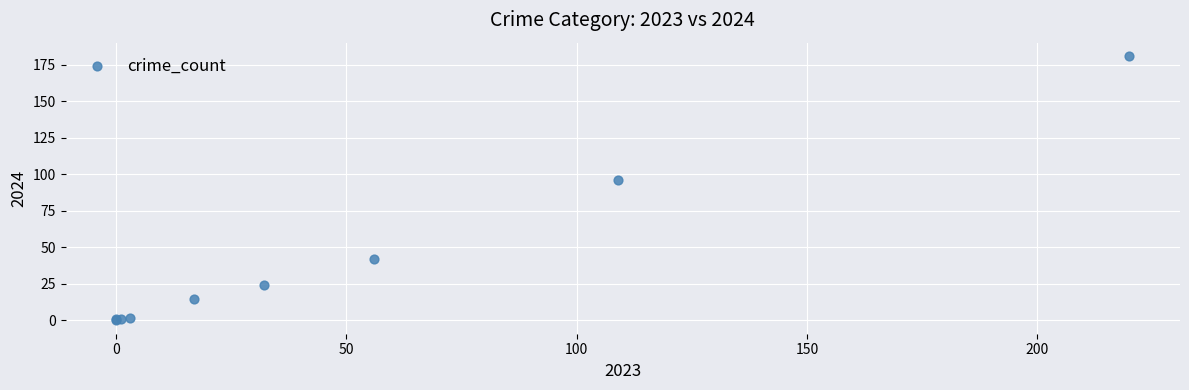

What Y value in the scatter plot is closest to 90?

96